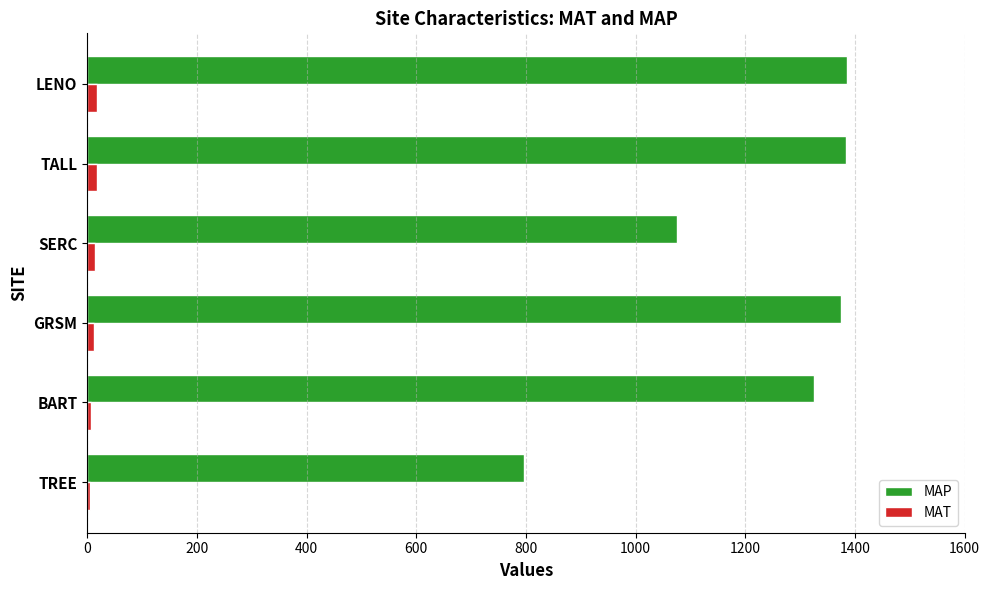

Count the number of data series in this chart.

2